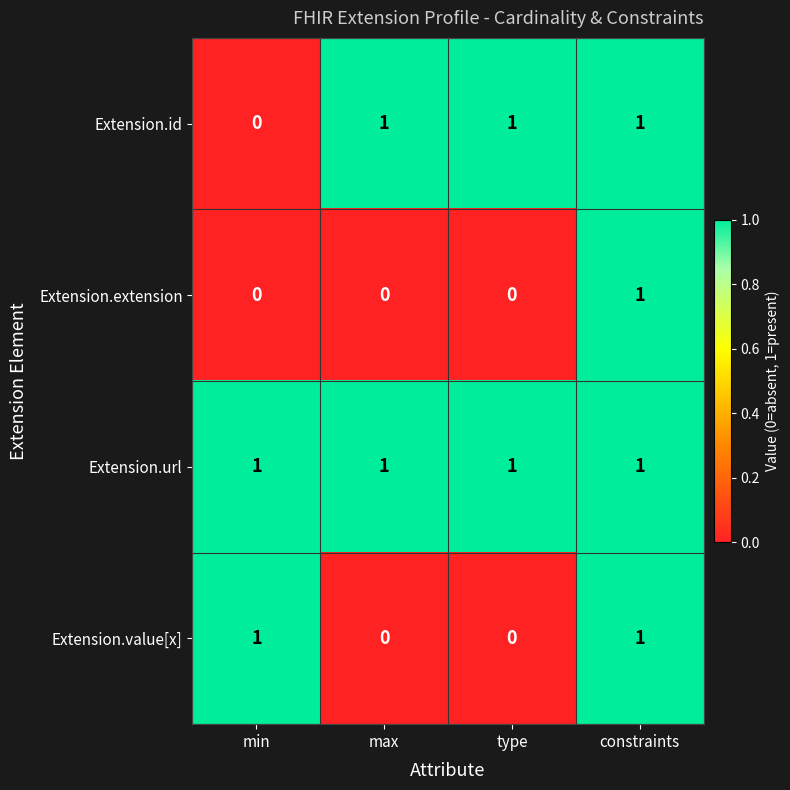

At which category is the sum across all series the highest?

constraints